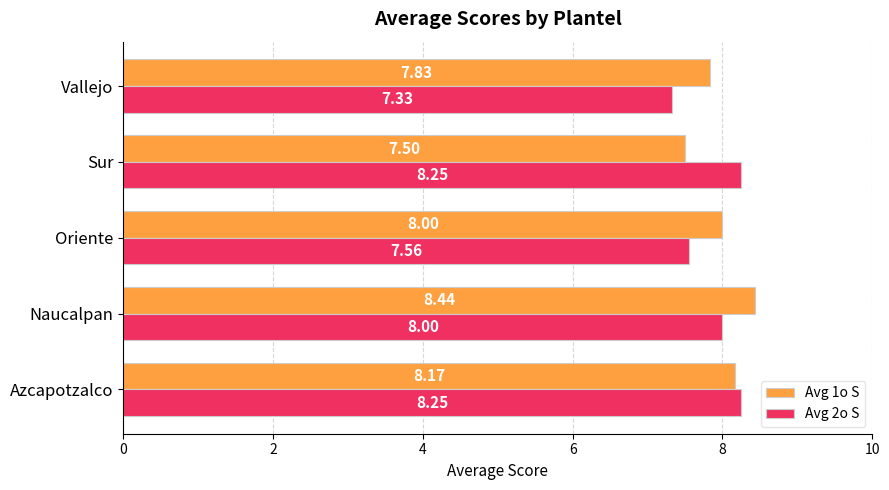

Rank the series by their maximum value, from lowest to highest.

Avg 2o S, Avg 1o S